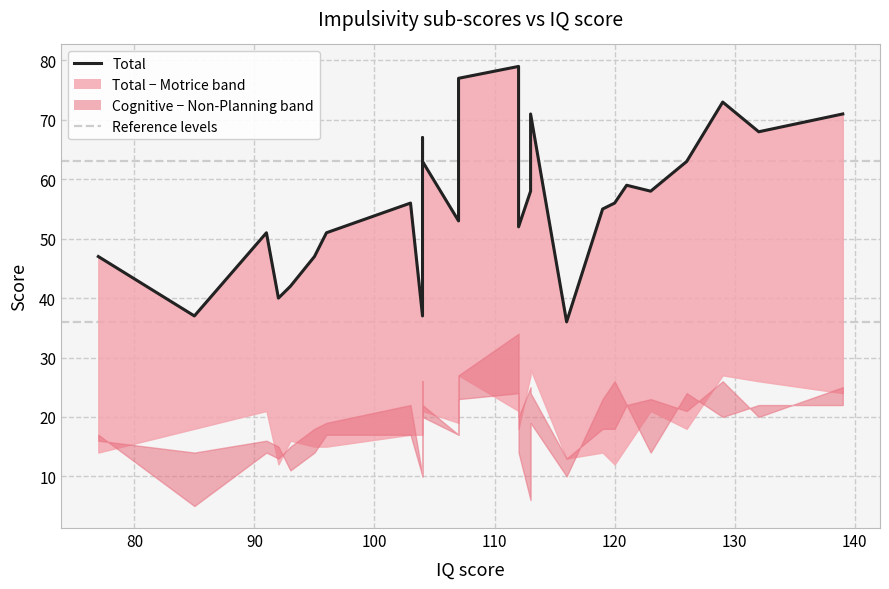

What is the difference between the highest and lowest values at 8?

37